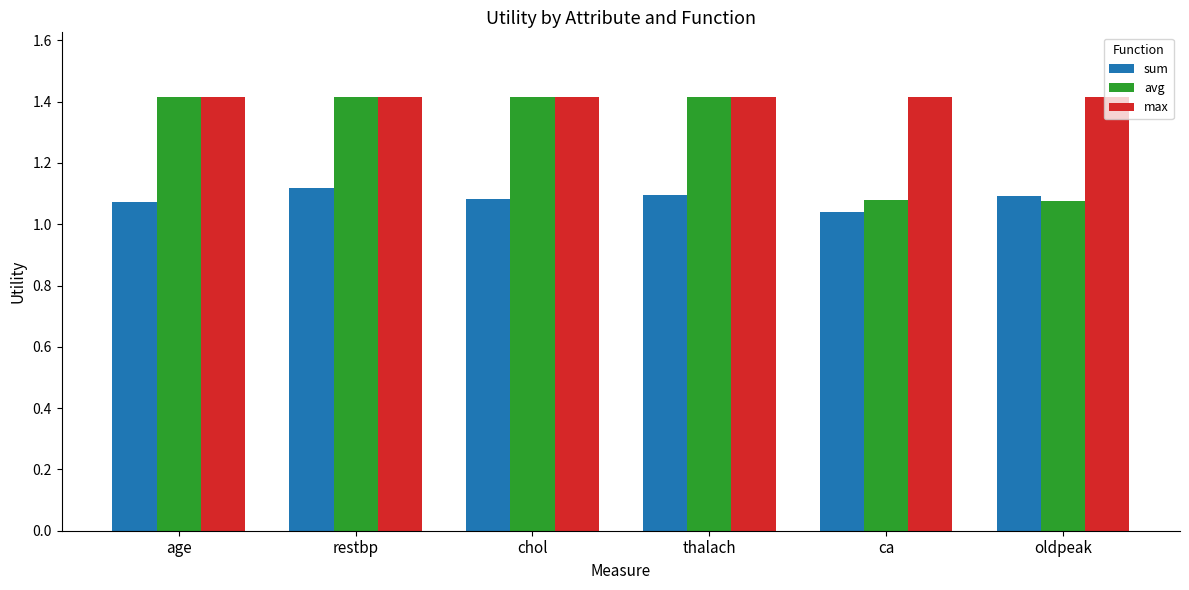

Which series changed the most between restbp and oldpeak?

avg